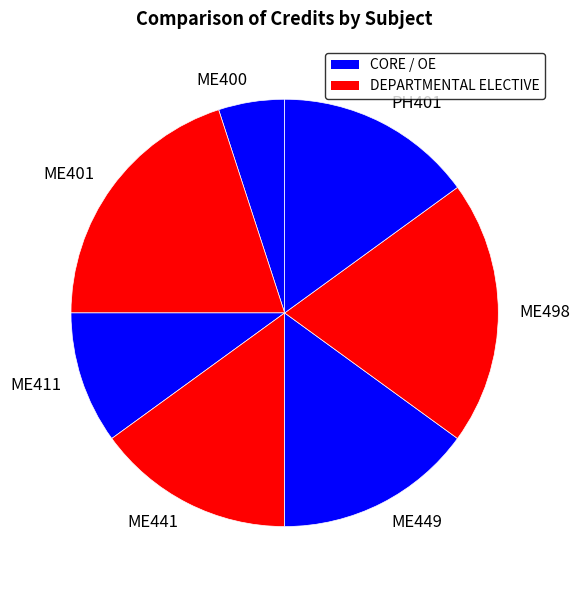

True or false: ME449 accounts for 15% of the total.

True